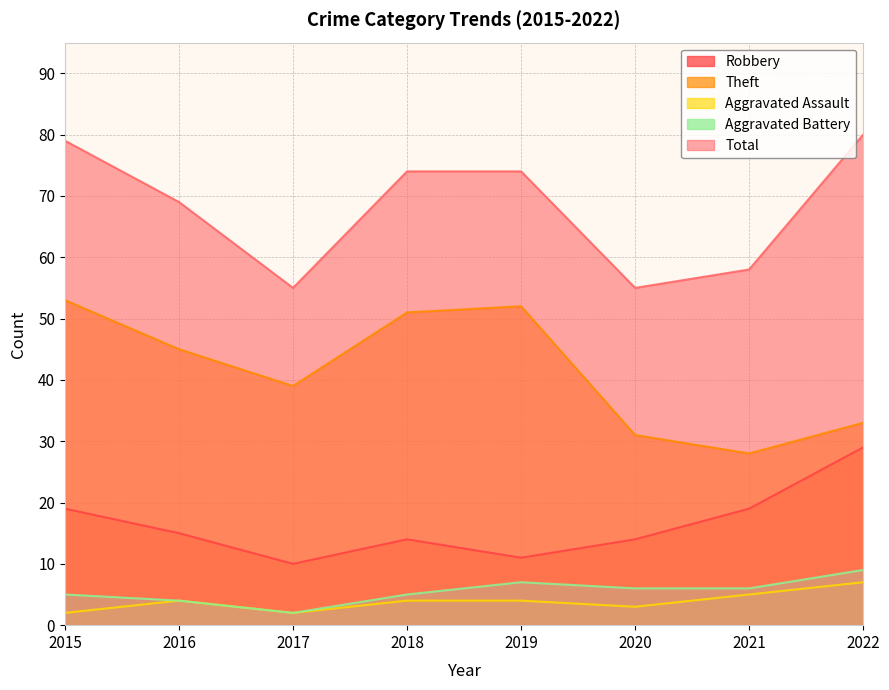

Read the Aggravated Battery value at 2016.

4